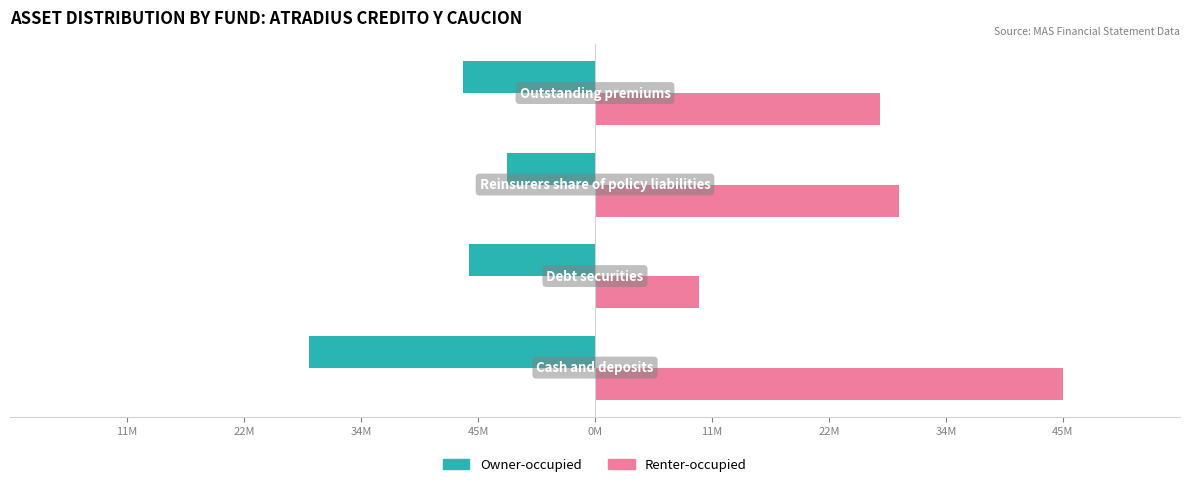

What are all the series names shown in the legend?

Owner-occupied, Renter-occupied